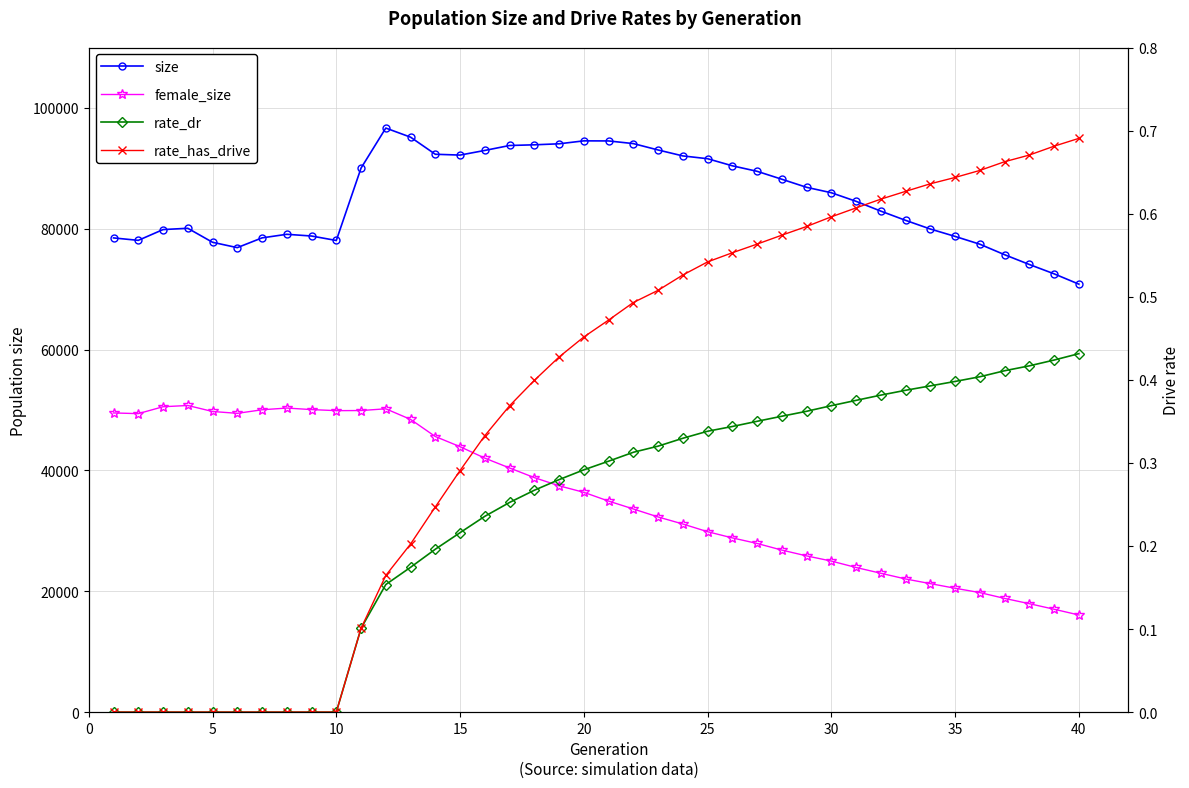

Is the value of rate_has_drive at 0 greater than the value of female_size at 5?

No